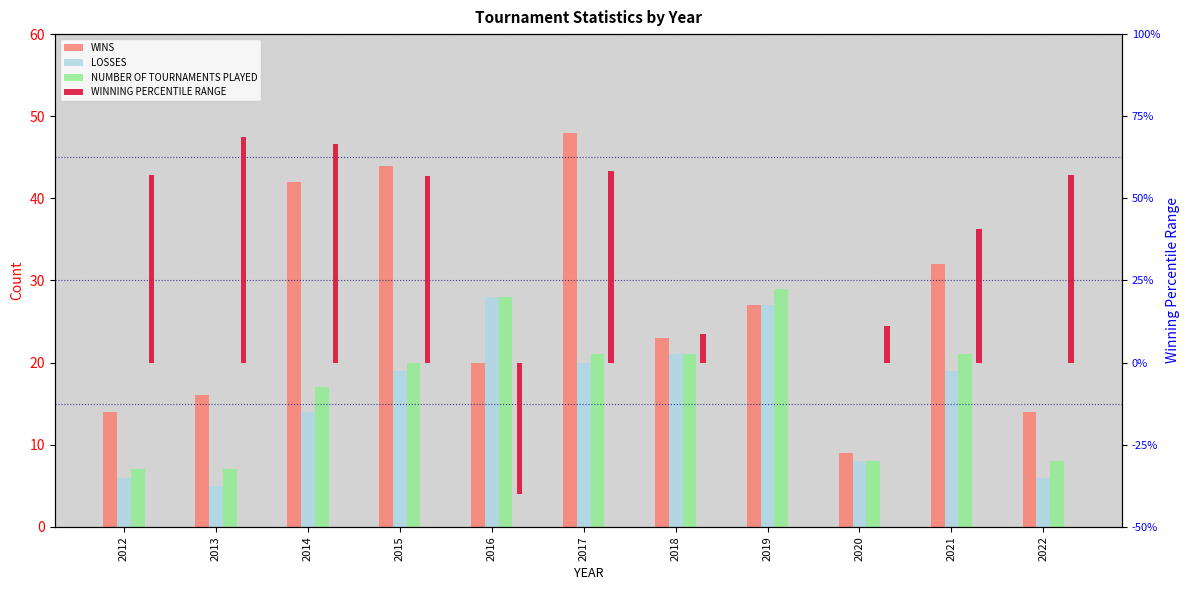

Between 2012 and 2018, which series saw the biggest shift?

LOSSES